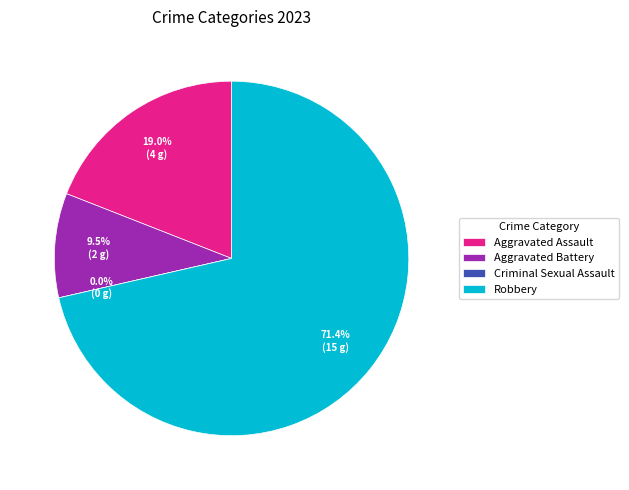

To the nearest percent, what is the difference between the Aggravated Battery and Criminal Sexual Assault slice percentages?

10%